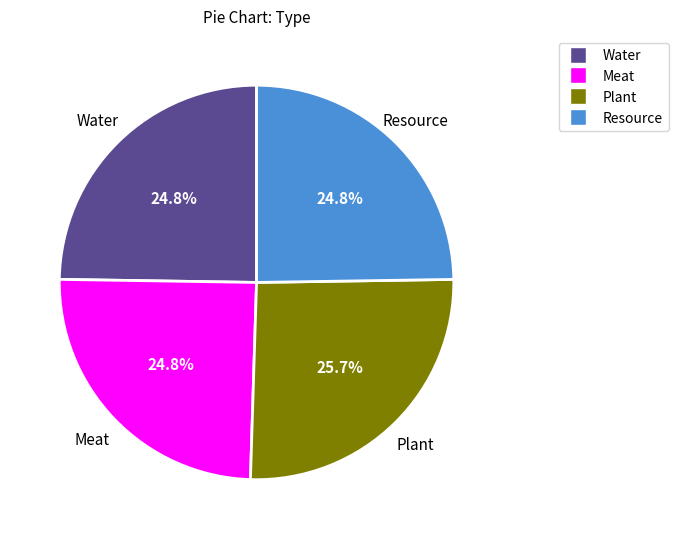

Between Plant and Water, which is larger?

Plant